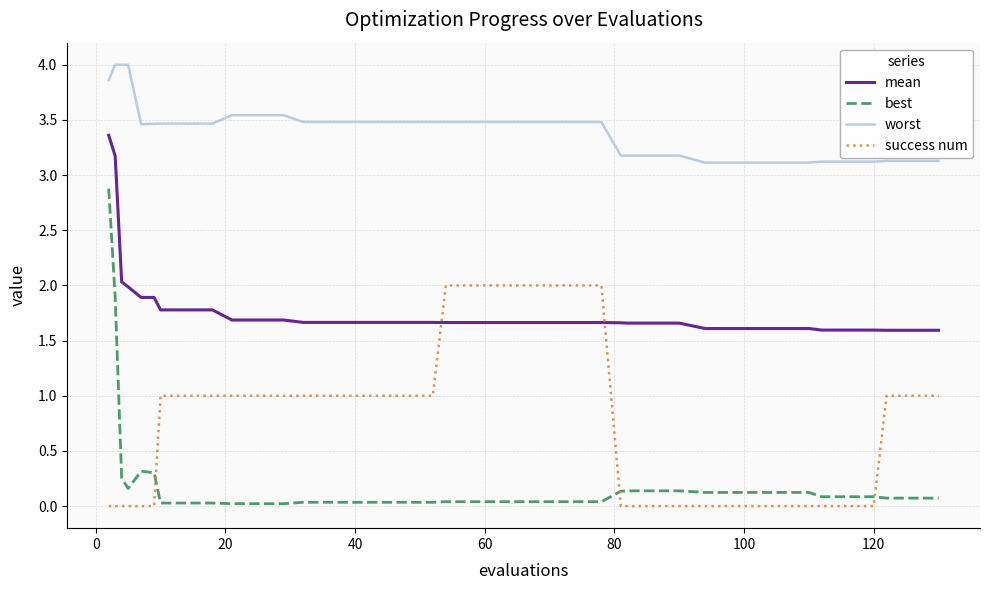

How many lines are shown in the chart?

4